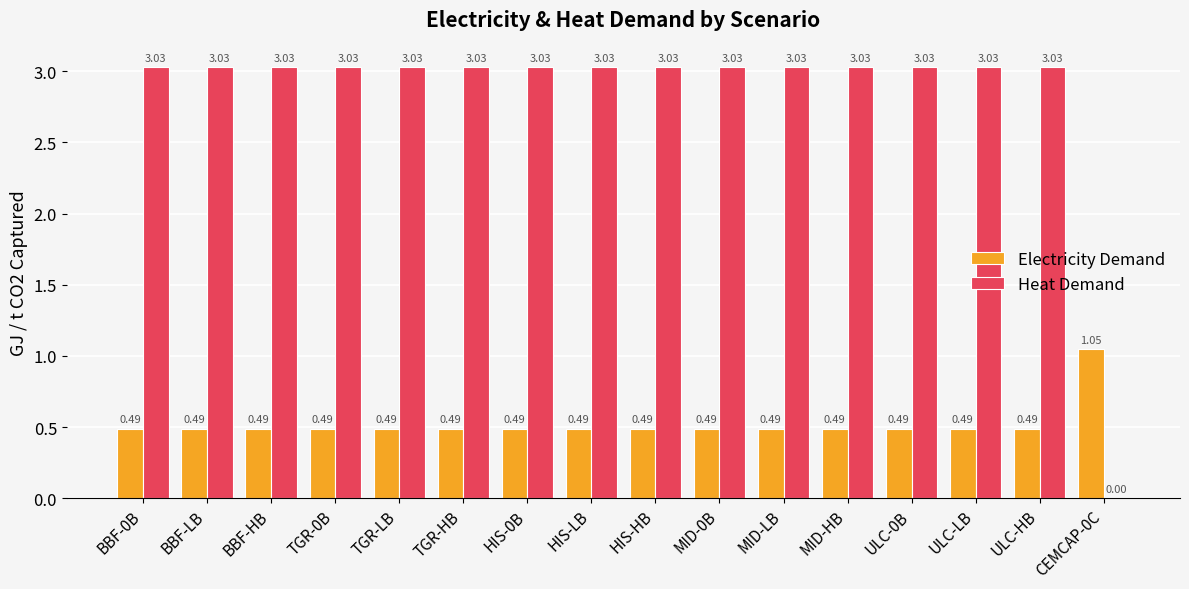

Where does the Heat Demand series first go above 3?

BBF-0B